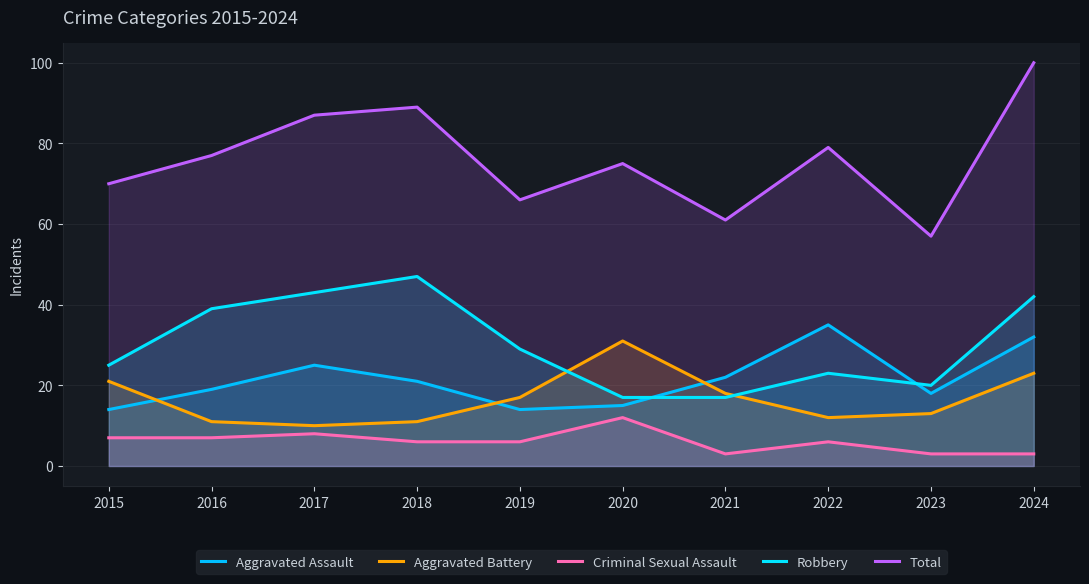

True or false: Total and Criminal Sexual Assault intersect in this chart.

False